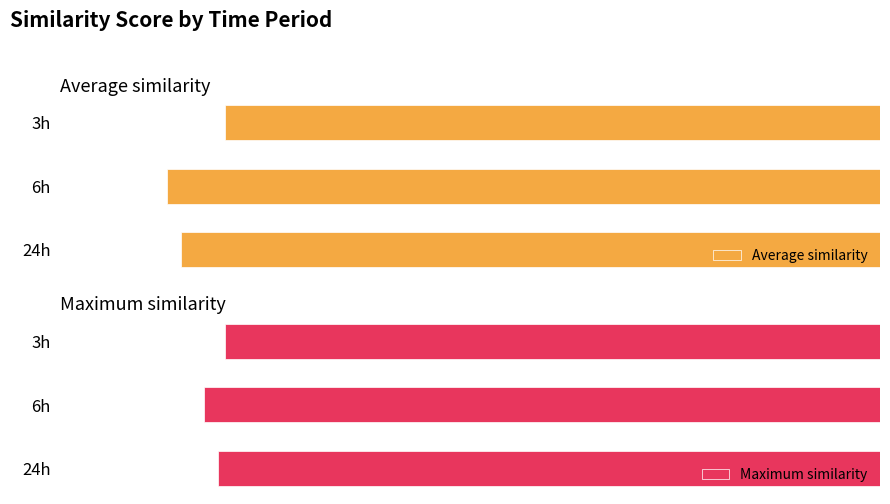

List the series in order of their peak value, lowest first.

Average similarity, Maximum similarity